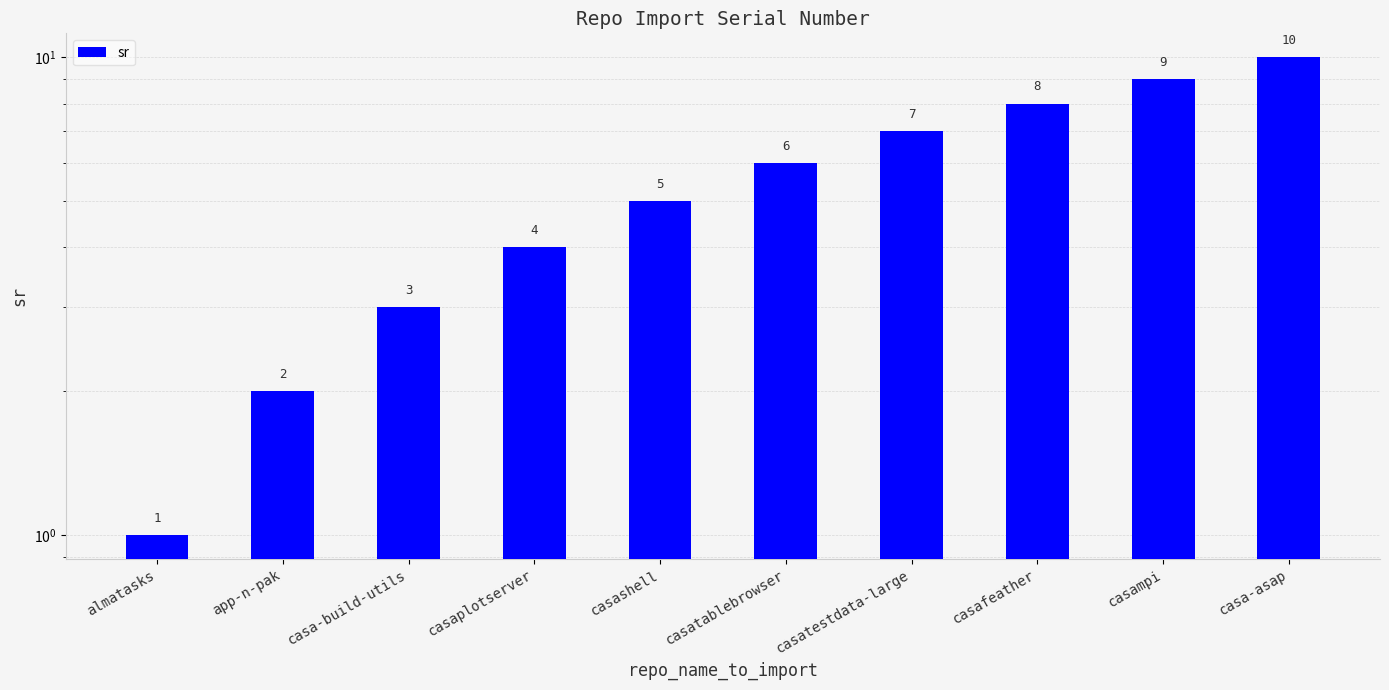

What is the average value?

6